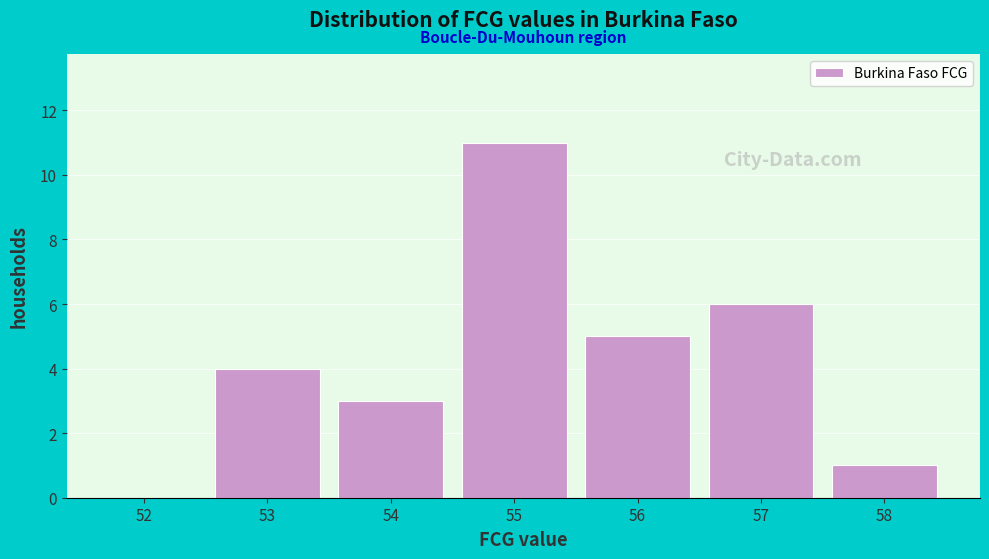

Reading right to left, transcribe all the data shown in this chart.

58=1	57=6	56=5	55=11	54=3	53=4	52=0